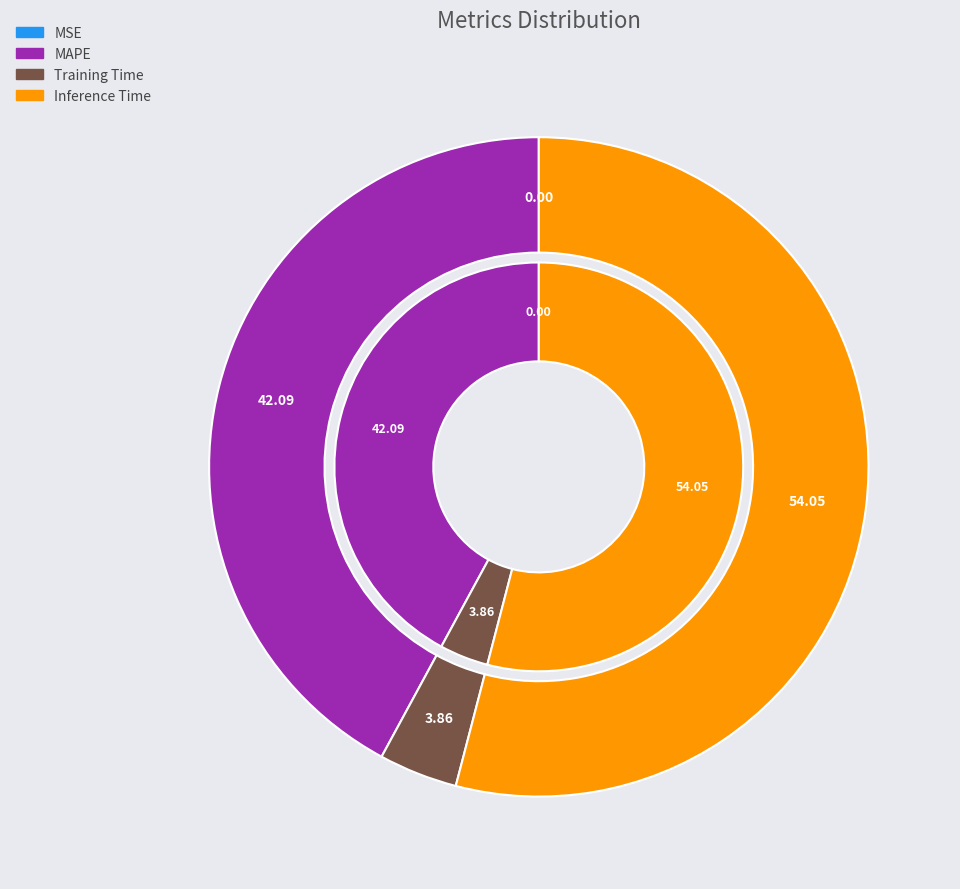

What percentage do Training Time and Inference Time together represent?

57.9%